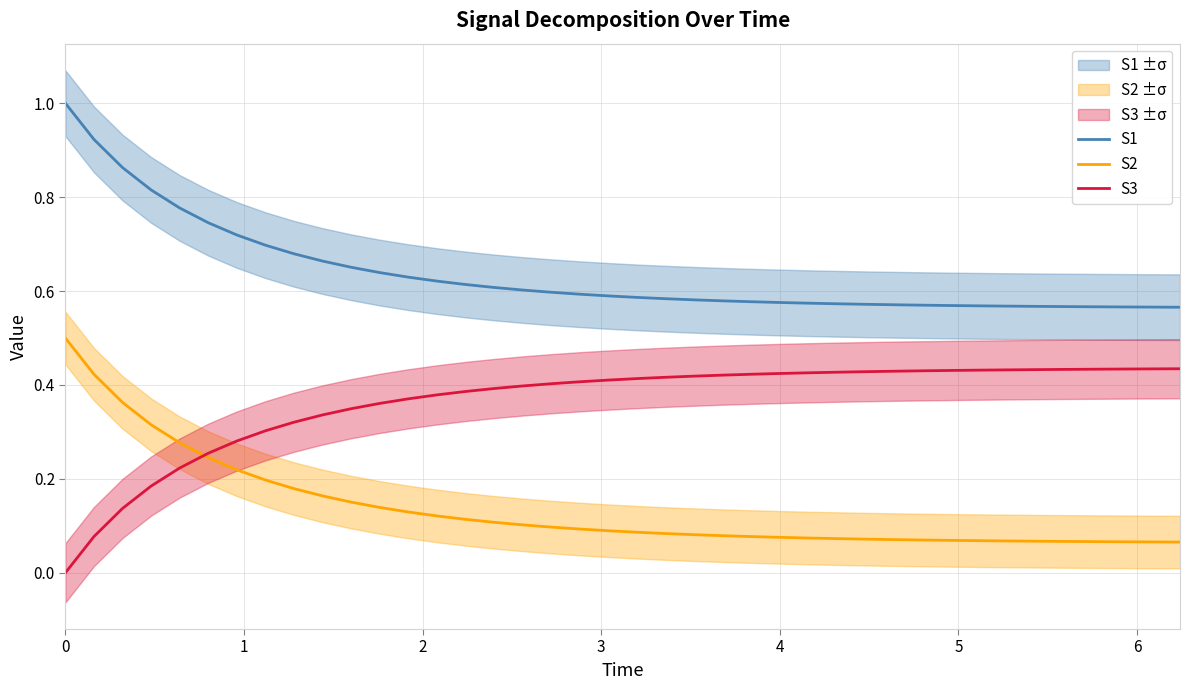

True or false: S1 and S3 intersect in this chart.

False